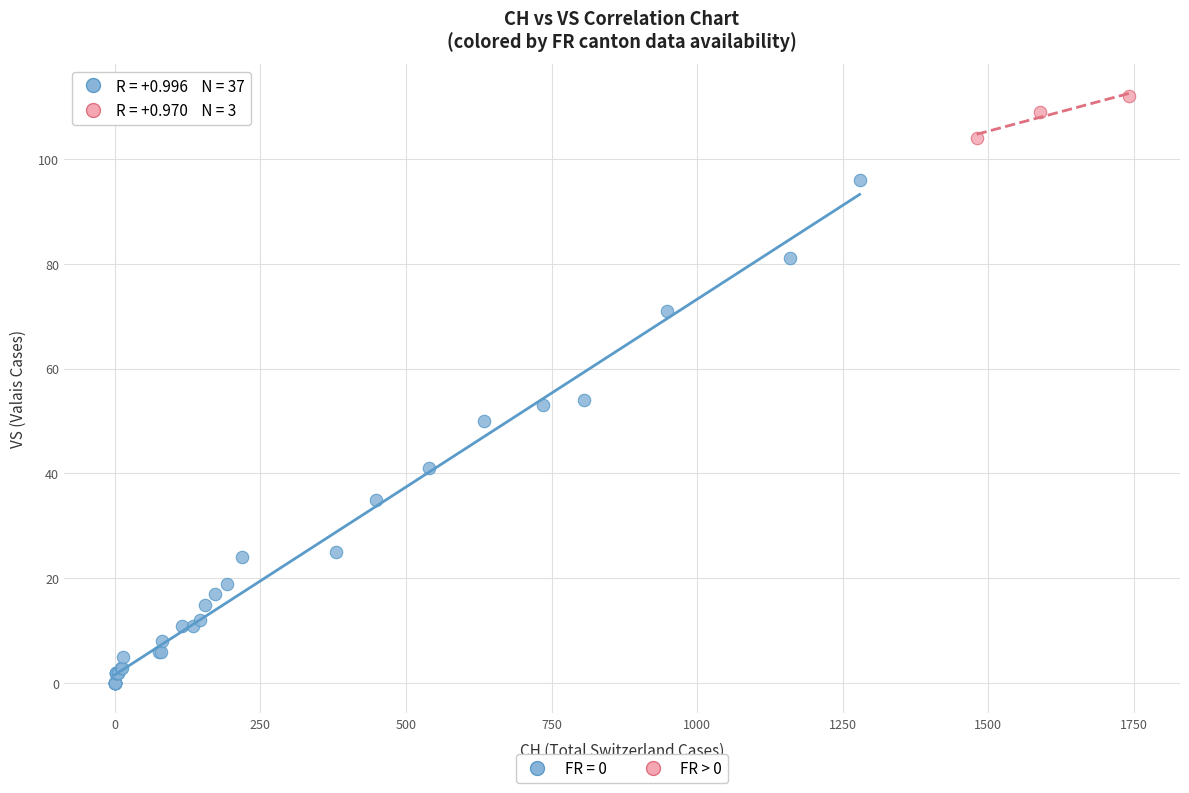

Which series has the widest spread of Y values?

FR = 0